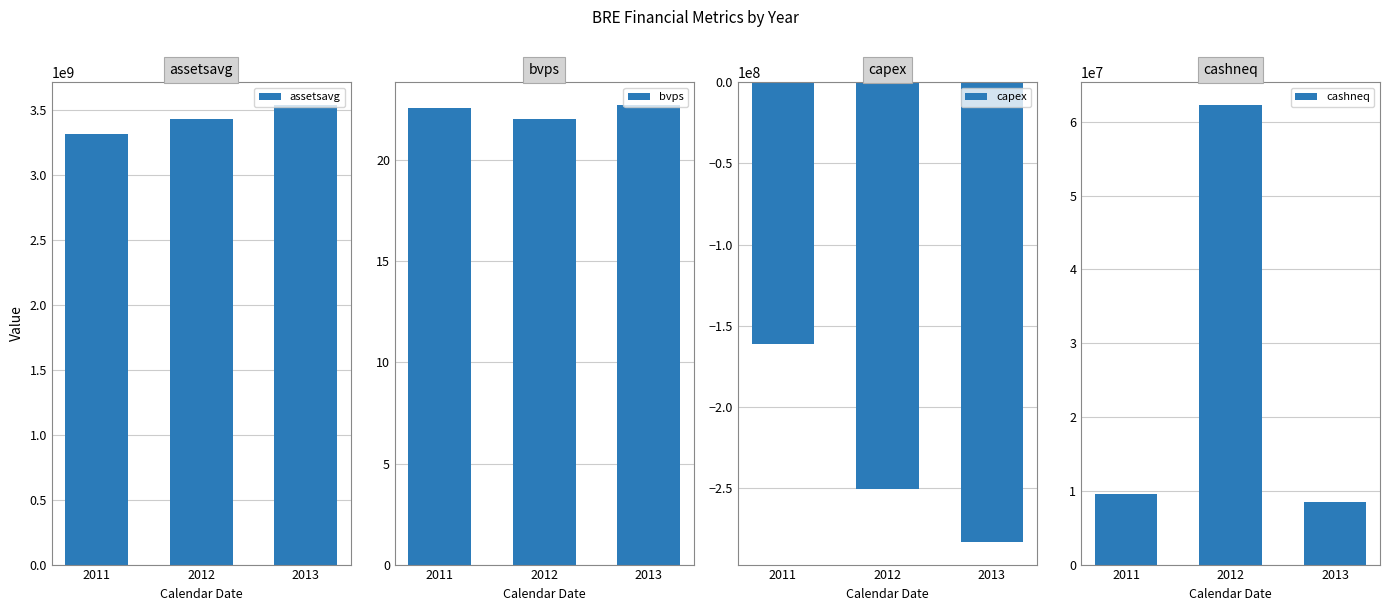

What is the greatest value displayed?

3537886500.0